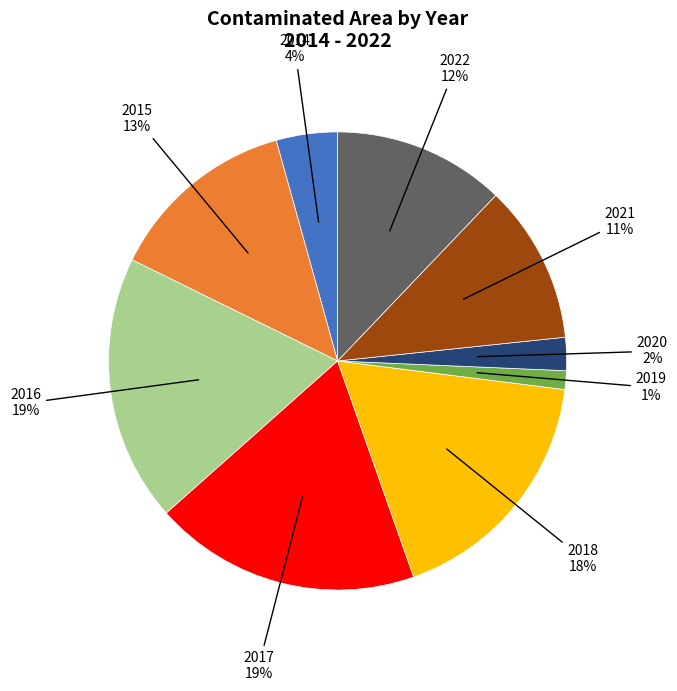

To the nearest percent, what is the difference between the largest and smallest slice percentages?

18%